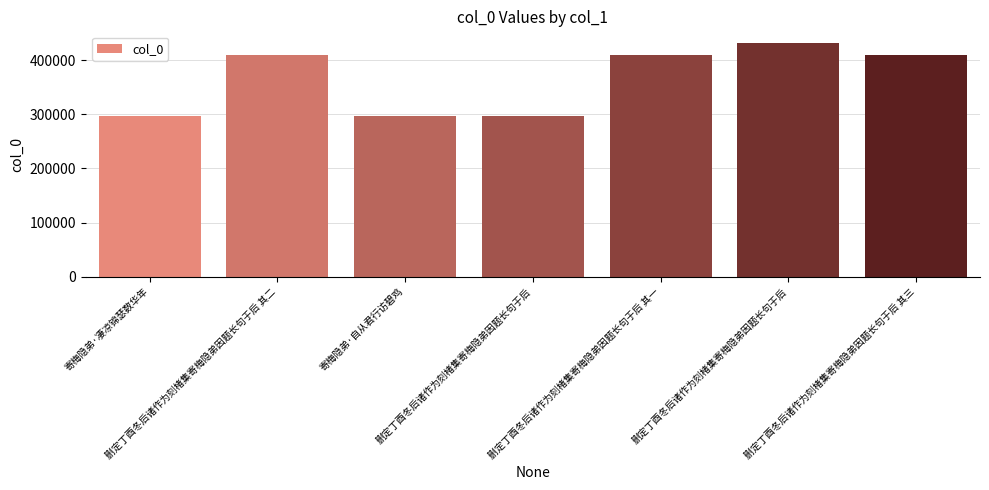

Reading left to right, extract all data points from this chart.

寄梅隐弟·凄凉锦瑟数华年=296562	删定丁酉冬后诸作为刻楮集寄梅隐弟因题长句于后 其二=410632	寄梅隐弟·自从君行访碧鸡=296563	删定丁酉冬后诸作为刻楮集寄梅隐弟因题长句于后=296561	删定丁酉冬后诸作为刻楮集寄梅隐弟因题长句于后 其一=410631	删定丁酉冬后诸作为刻楮集寄梅隐弟因题长句于后=431866	删定丁酉冬后诸作为刻楮集寄梅隐弟因题长句于后 其三=410633